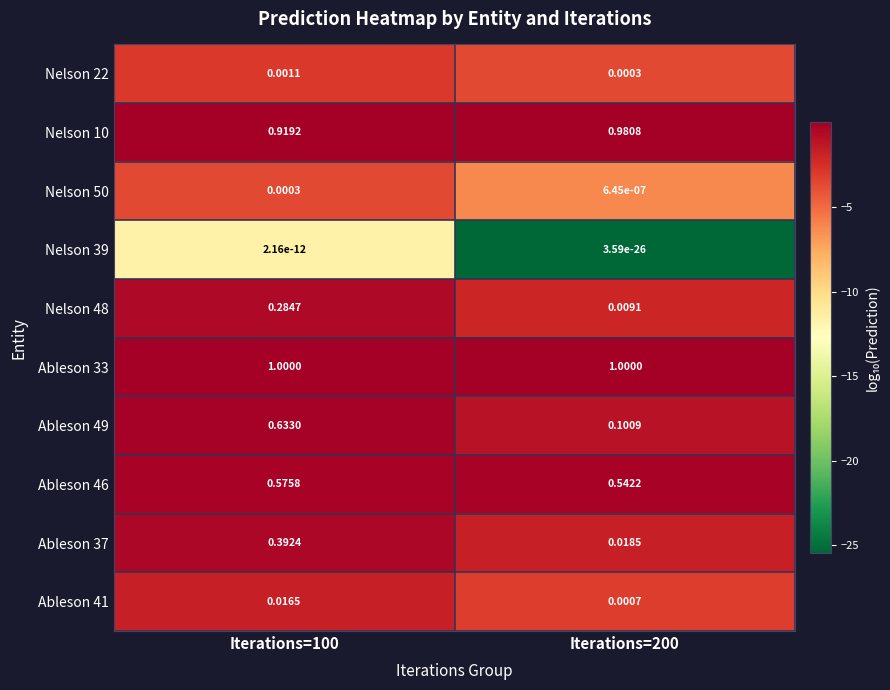

Is the value of Ableson 33 at Iterations=200 greater than the value of Ableson 37 at Iterations=100?

Yes